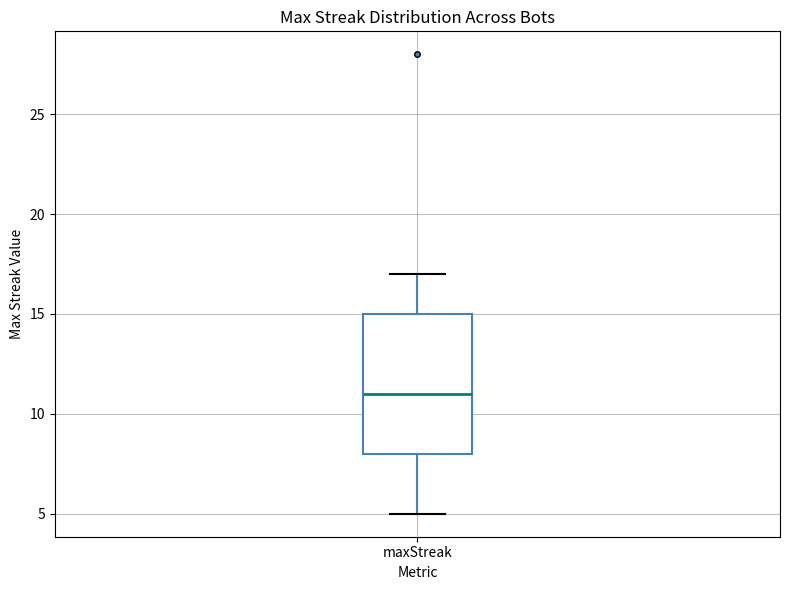

Where does the median line of the box for maxStreak sit on the y-axis? The values are not printed on the chart, so give them approximately, as read against the axis.

11